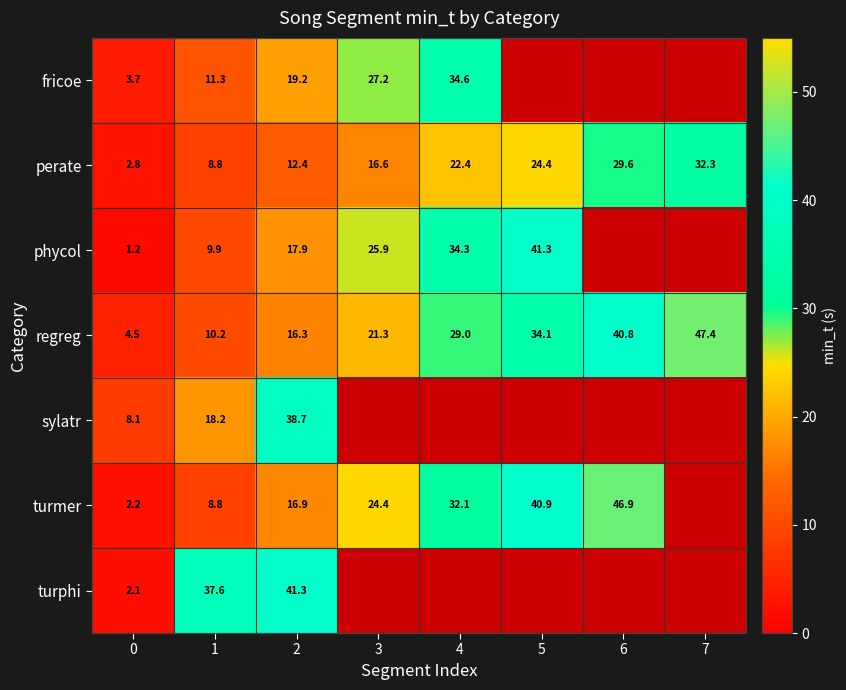

At 2, list the series in order from largest to smallest.

turphi, sylatr, fricoe, phycol, turmer, regreg, perate